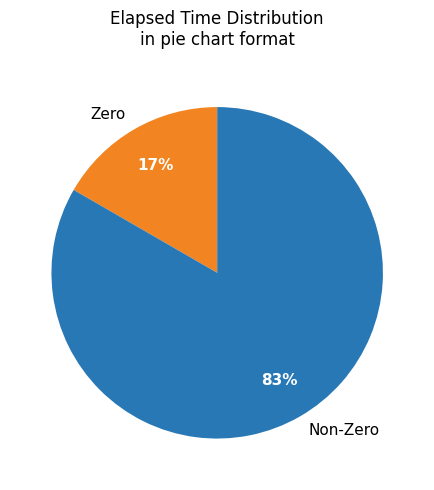

To the nearest percent, what is the average slice percentage?

50%